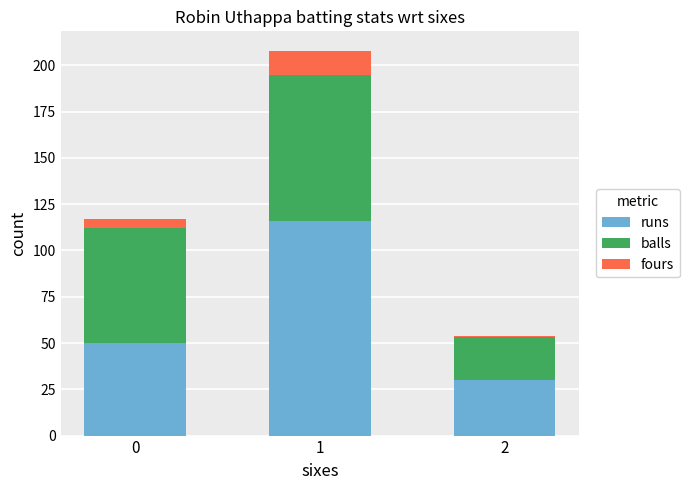

What is the sum of all runs values?

196